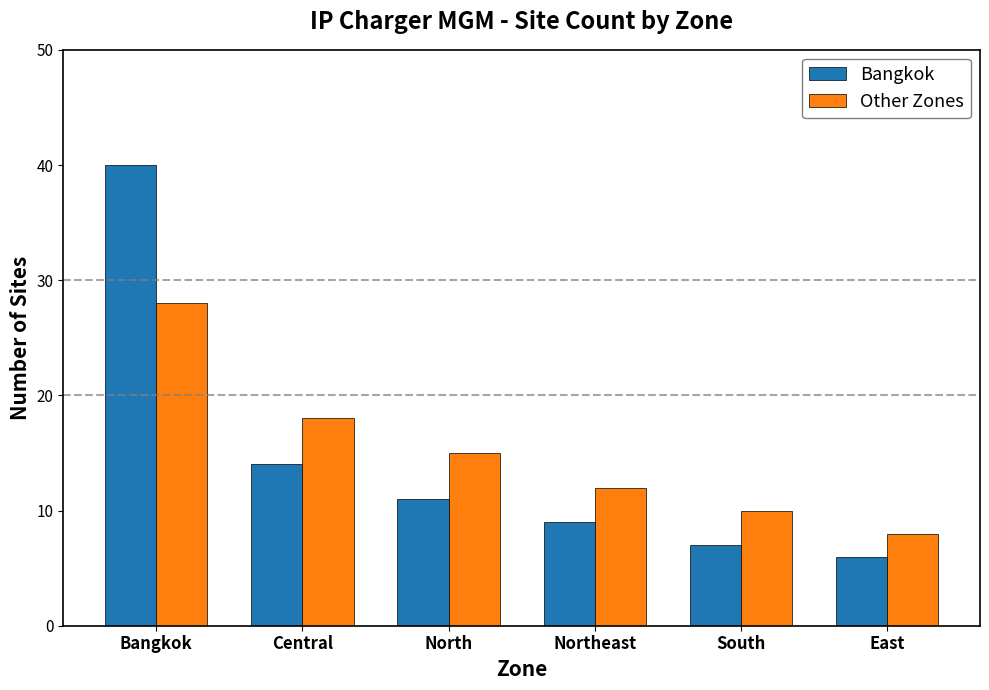

True or false: Other Zones has a value of 12 at Northeast.

True